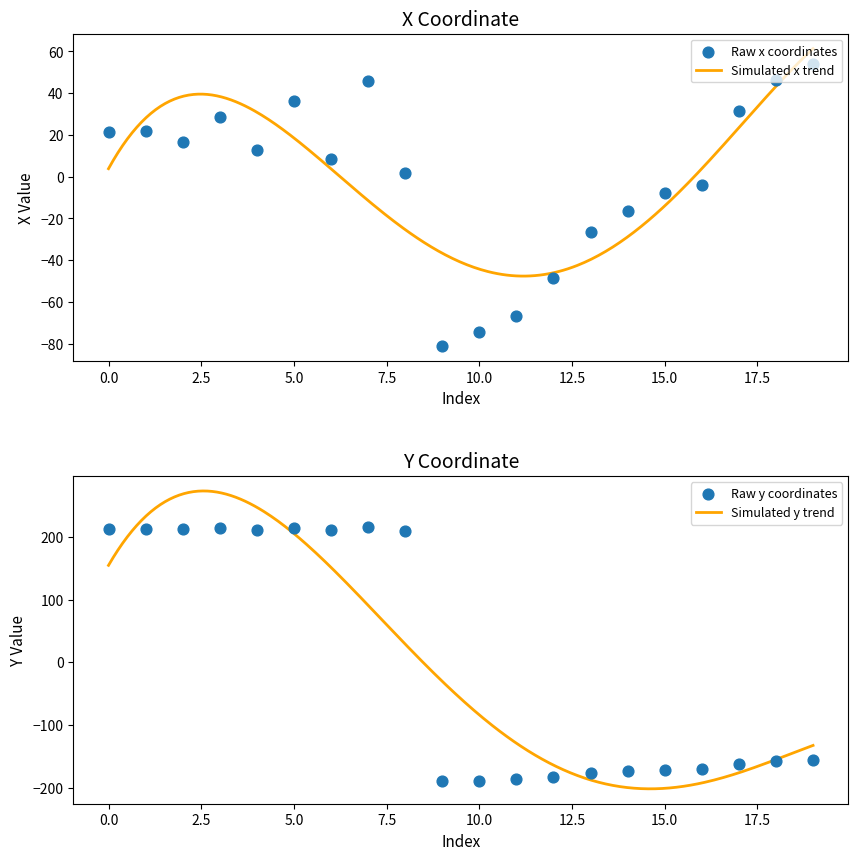

Which series has the largest total across all categories?

x